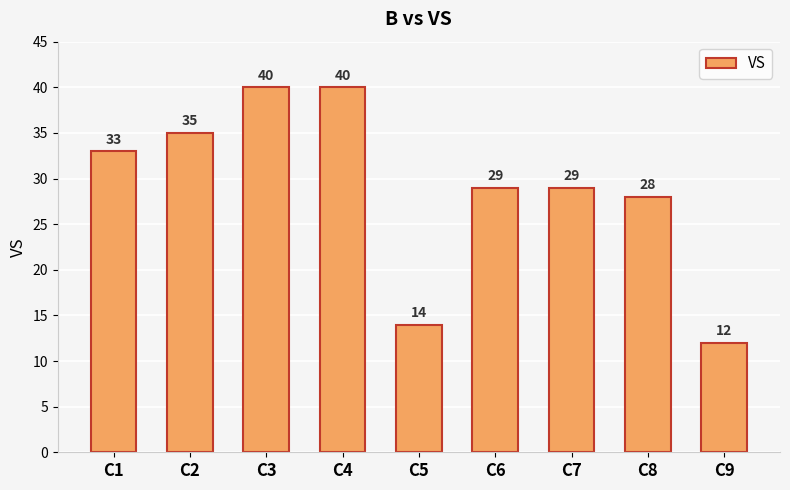

Reading right to left, list all the values displayed in this chart.

12	28	29	29	14	40	40	35	33